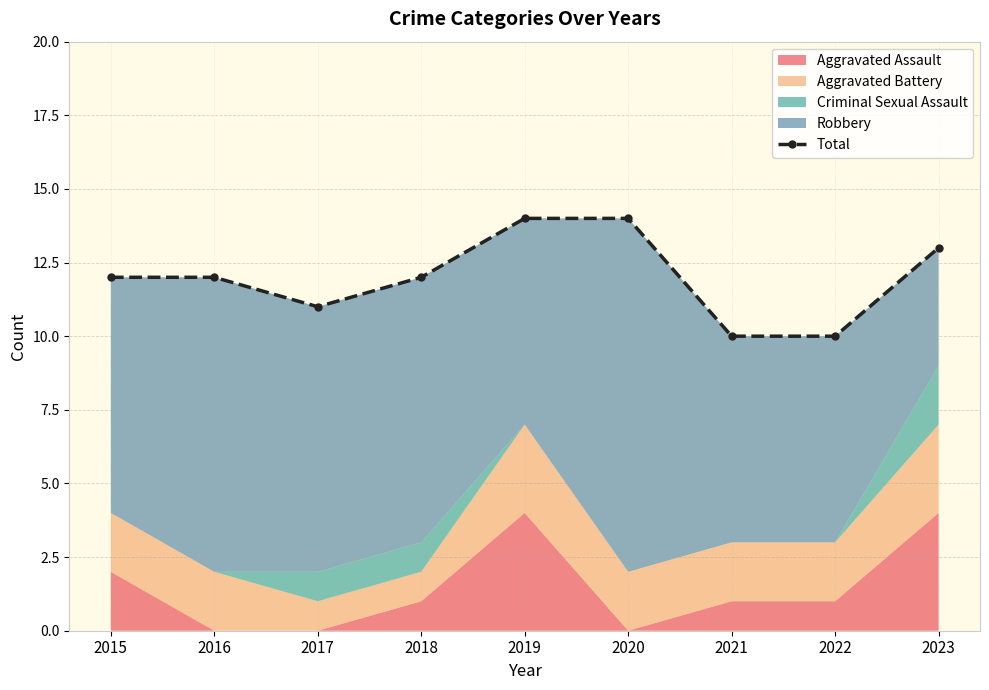

Which label corresponds to the smallest value in the chart?

2021